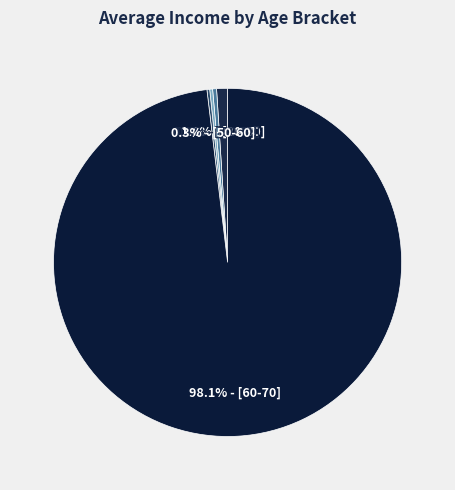

Count the number of slices in the pie.

5